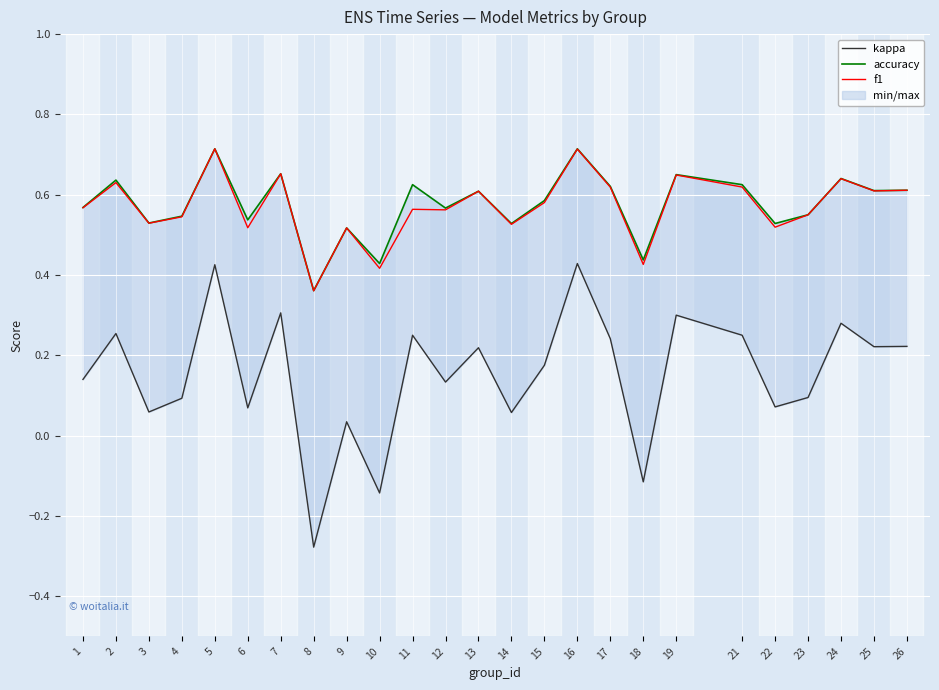

Rank the series by their maximum value, from highest to lowest.

accuracy, f1, kappa